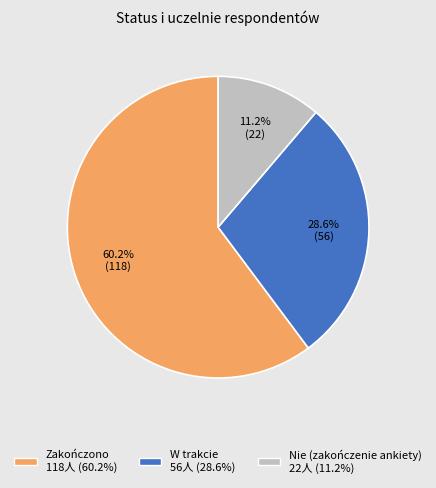

Does any single category account for the majority?

Yes